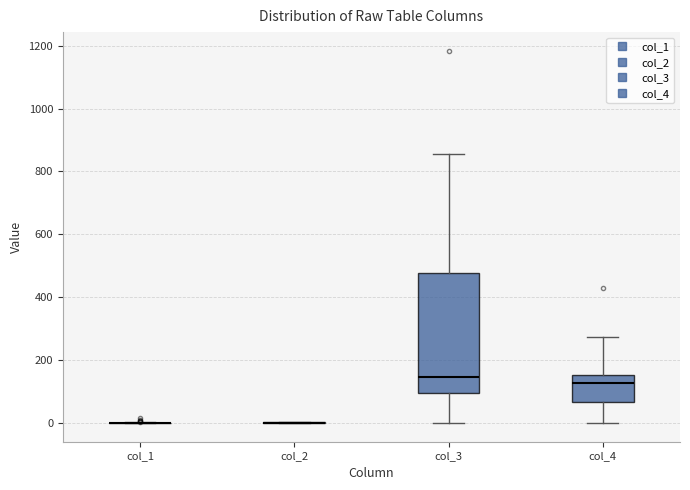

Comparing the boxes themselves (not the whiskers), which one is the tallest?

col_3